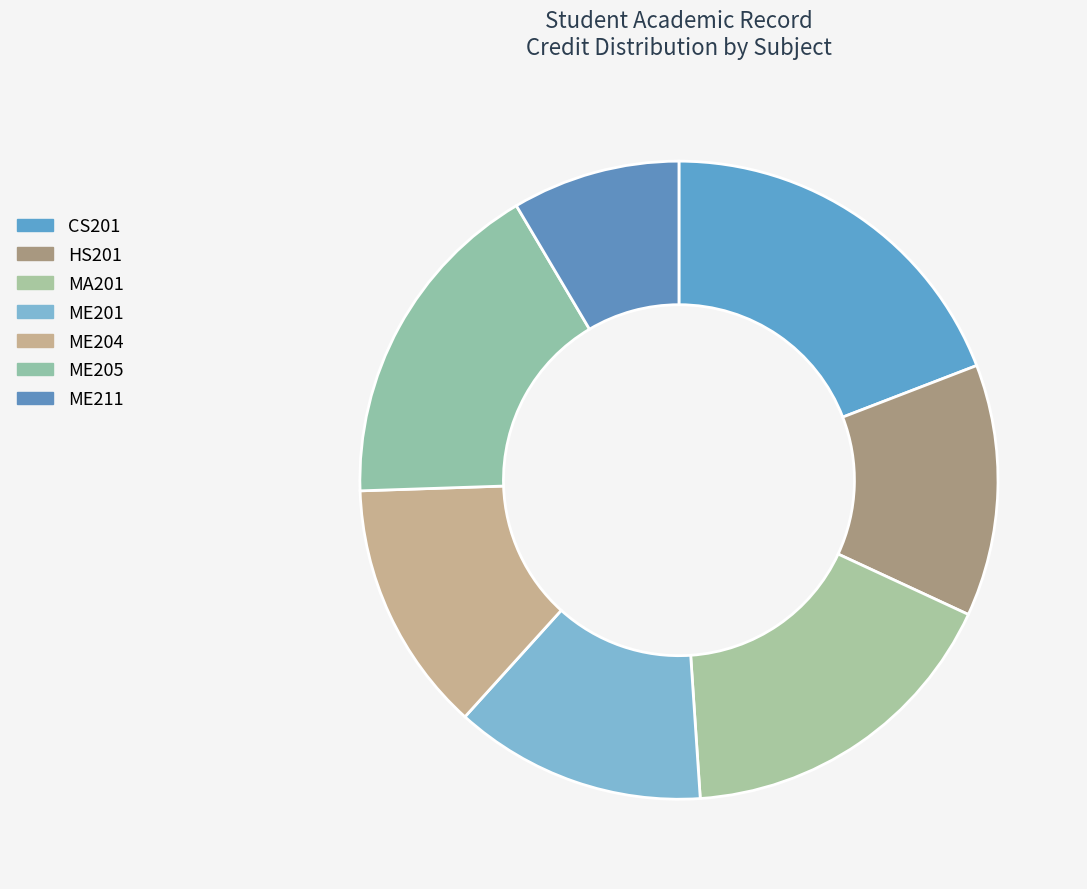

Which has a higher value, ME204 or CS201?

CS201